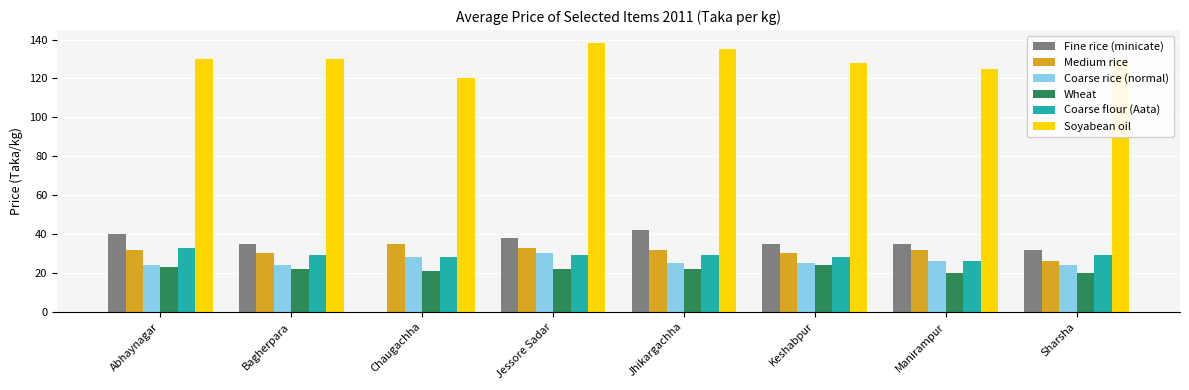

What value does the Medium rice series have at Chaugachha?

35